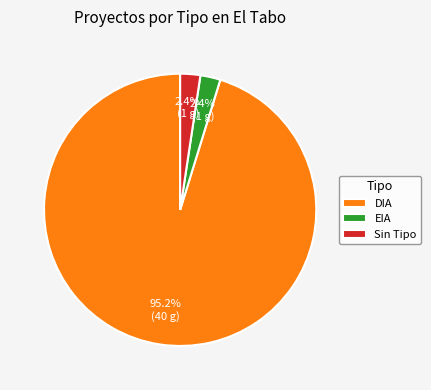

Approximately how many times larger is the value at Sin Tipo compared to EIA?

1.0